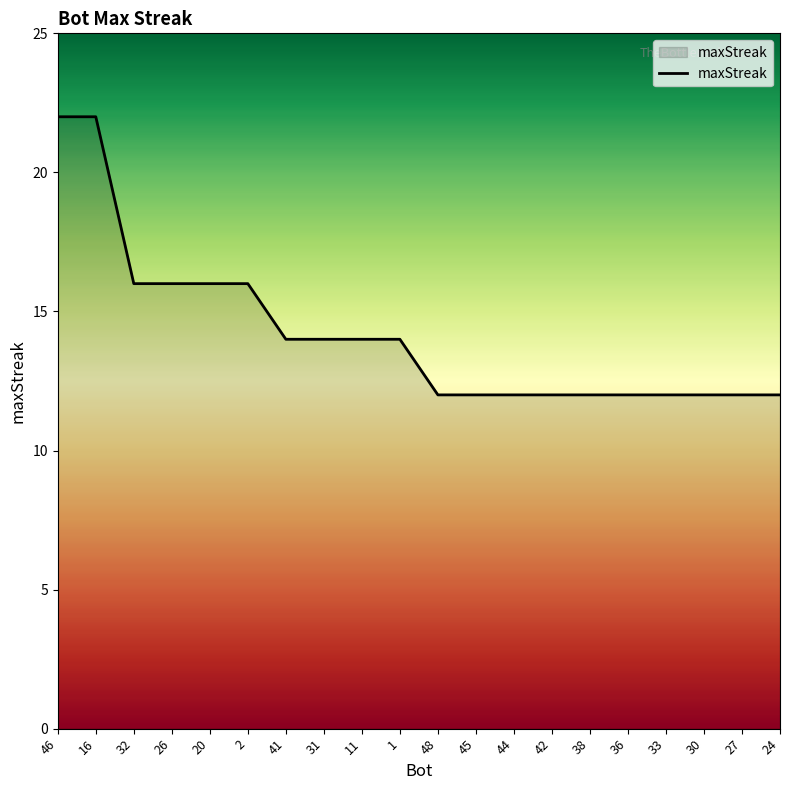

What position from the right is 36?

5